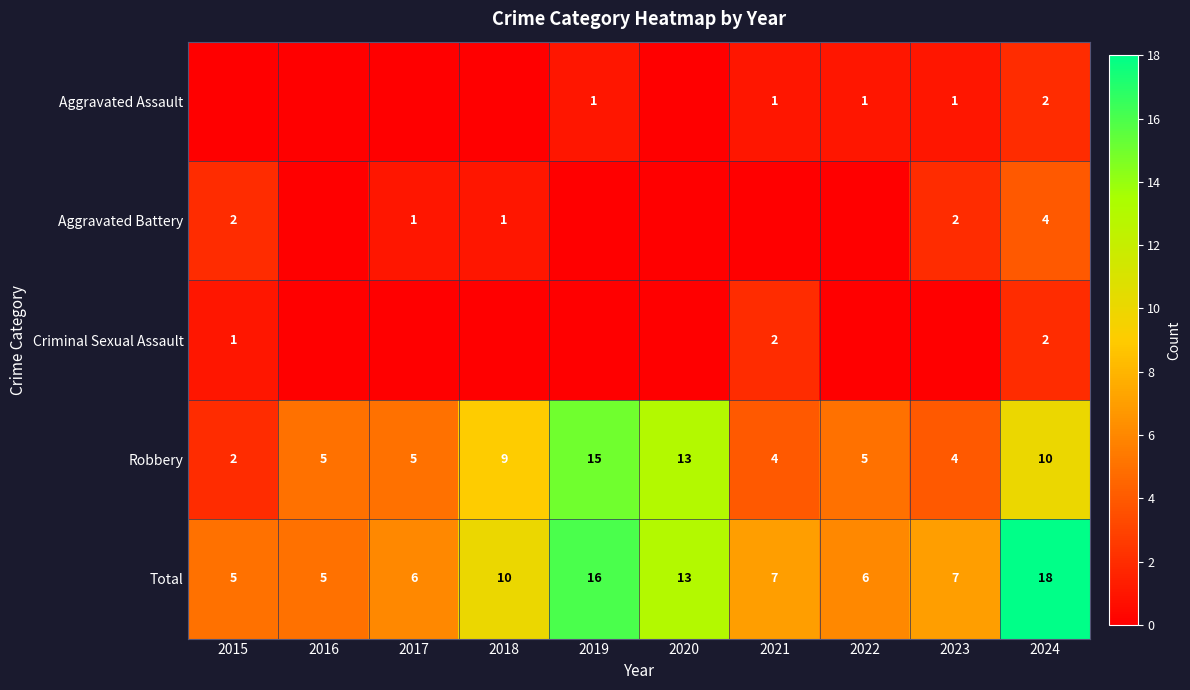

The value of Aggravated Battery at 2024 is 7. True or false?

False